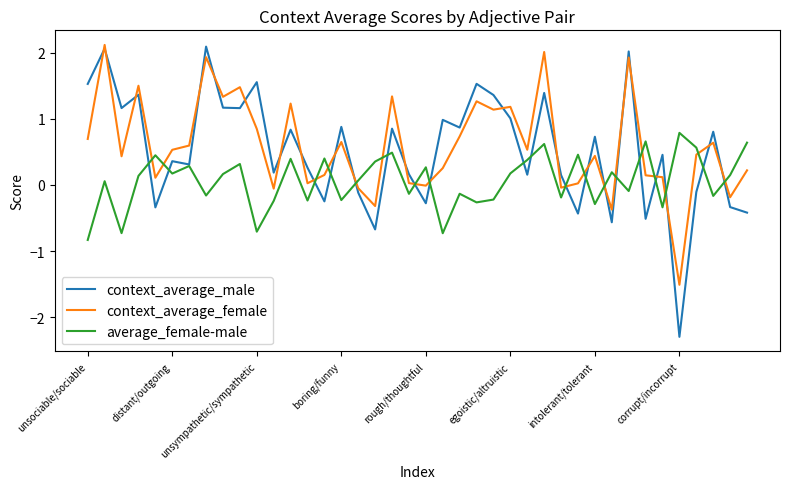

Which series has the widest spread of values?

context_average_male